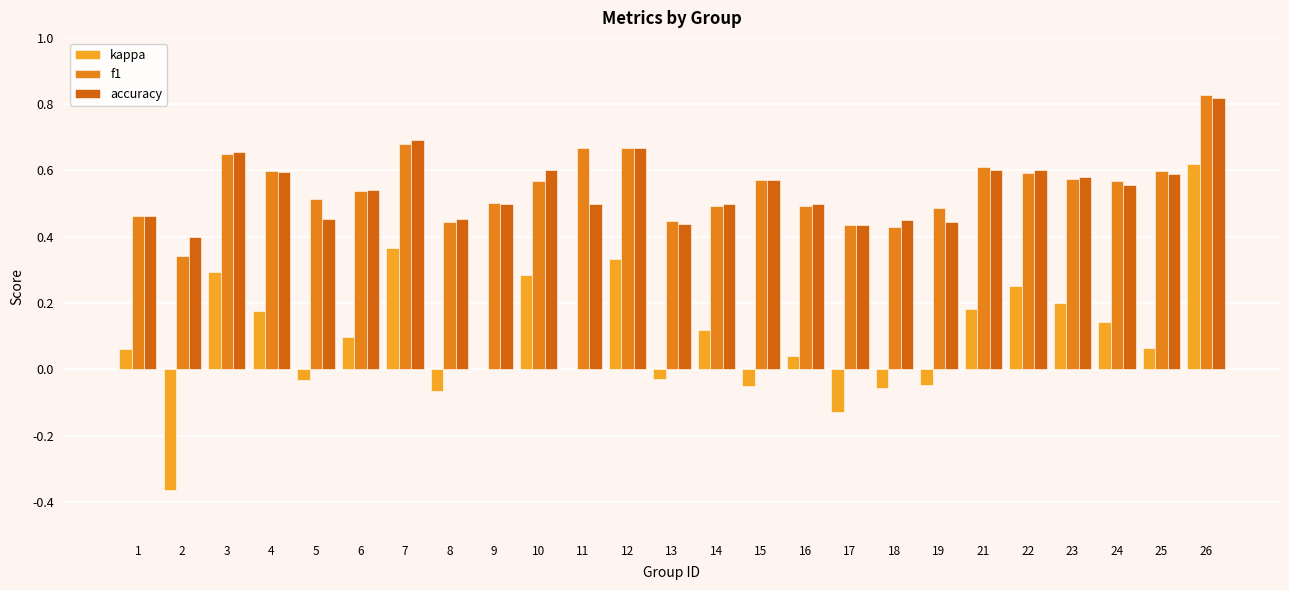

Between 15 and 16, which series saw the biggest shift?

kappa